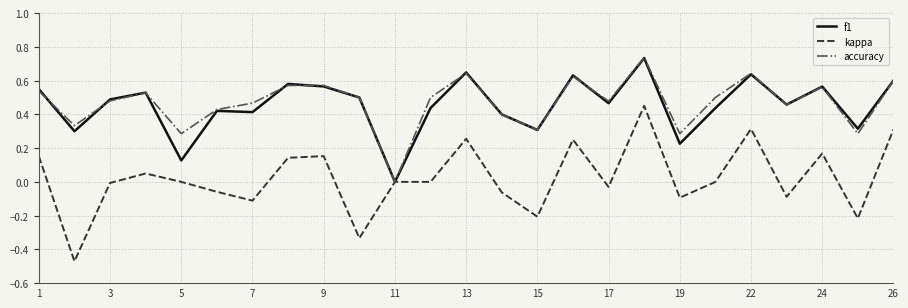

Which series has the widest spread of values?

kappa